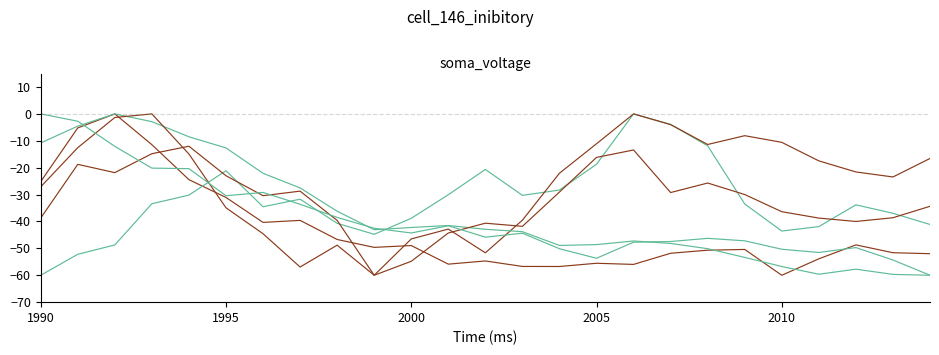

Reading left to right, transcribe all the data shown in this chart.

Alabama: -25.2	-5.2	0.0	-11.5	-24.4	-31.1	-40.3	-39.6	-46.7	-49.6	-49.0	-55.9	-54.7	-56.7	-56.7	-55.5	-56.0	-51.8	-50.7	-50.4	-60.0	-53.9	-48.7	-51.6	-52.0
Arizona: -60.0	-52.2	-48.7	-33.4	-30.2	-21.1	-34.5	-31.7	-40.7	-44.8	-38.8	-30.1	-20.6	-30.3	-28.3	-18.7	0.0	-3.9	-11.9	-33.5	-43.5	-41.9	-33.8	-37.0	-41.1
Arkansas: -38.7	-18.8	-21.8	-14.8	-12.0	-23.0	-30.4	-28.7	-39.6	-60.0	-46.5	-42.8	-51.6	-39.5	-22.1	-11.1	0.0	-4.0	-11.4	-8.1	-10.6	-17.5	-21.6	-23.4	-16.6
California: -10.8	-4.5	0.0	-2.9	-8.5	-12.7	-22.1	-27.5	-36.2	-43.1	-42.2	-41.5	-42.9	-43.8	-48.9	-48.6	-47.3	-48.2	-50.1	-53.4	-56.7	-59.6	-57.7	-59.7	-60.0
Colorado: -27.1	-12.5	-1.3	0.0	-14.9	-34.9	-44.6	-56.9	-48.8	-60.0	-54.8	-44.3	-40.6	-41.8	-29.1	-16.2	-13.4	-29.2	-25.7	-30.0	-36.4	-38.7	-40.0	-38.6	-34.4
Connecticut: 0.0	-2.7	-12.1	-20.2	-20.4	-30.4	-29.2	-33.6	-38.5	-42.5	-44.3	-41.6	-45.8	-44.4	-50.1	-53.7	-47.7	-47.4	-46.3	-47.2	-50.3	-51.5	-49.7	-54.3	-60.0